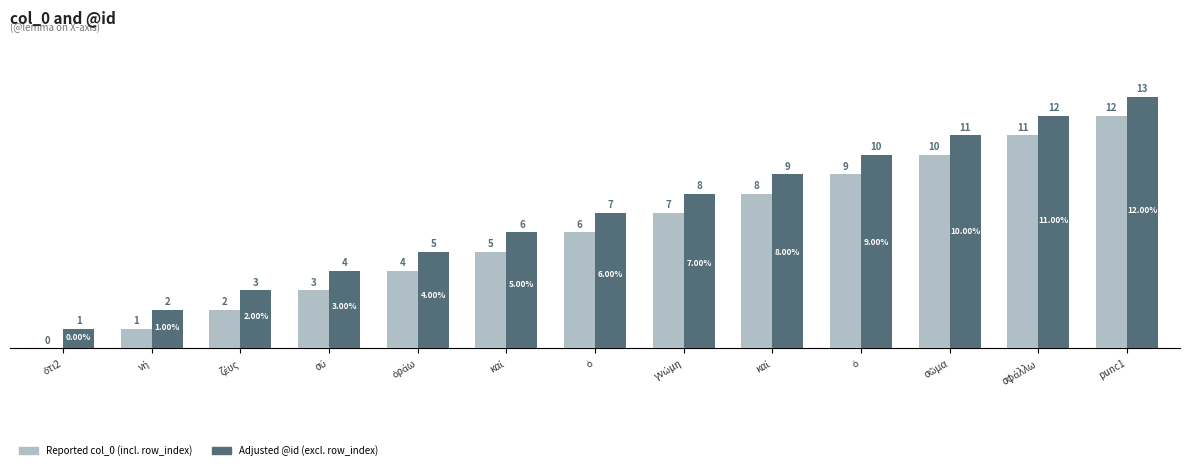

Count the number of categories in the chart.

13